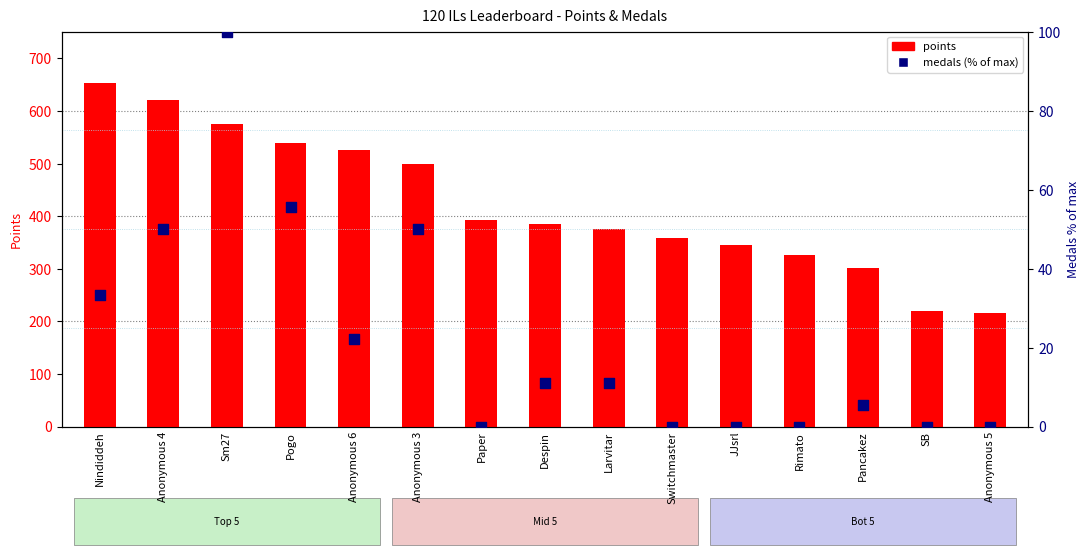

Which series has the largest Y range (max minus min)?

points